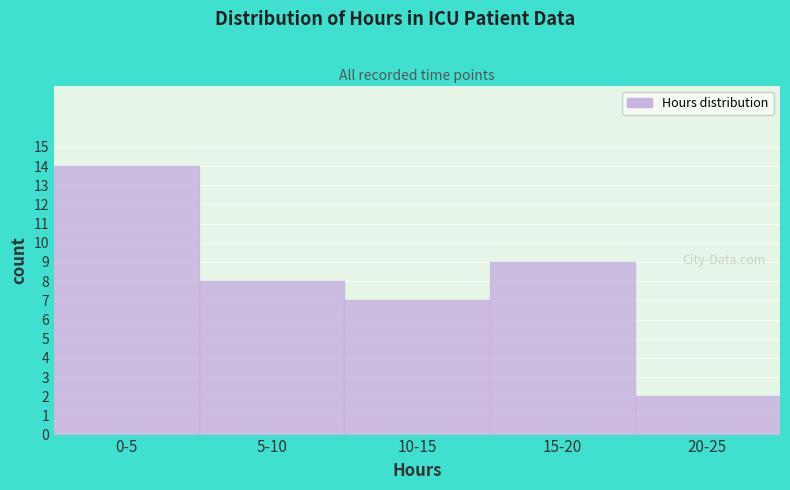

Reading right to left, what are all the values shown in this chart?

2	9	7	8	14